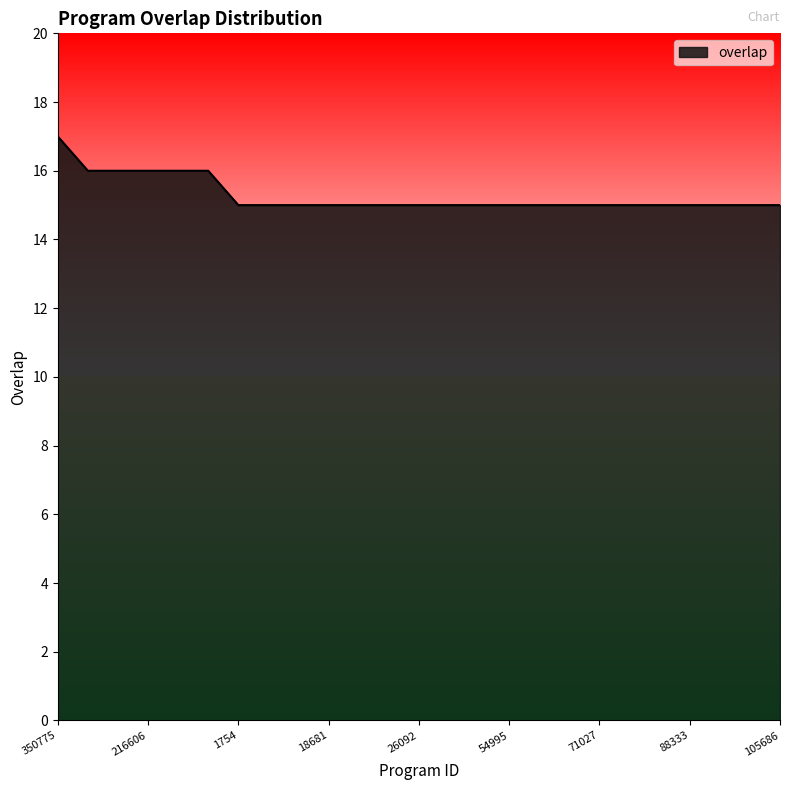

What is the maximum value shown in the chart?

17